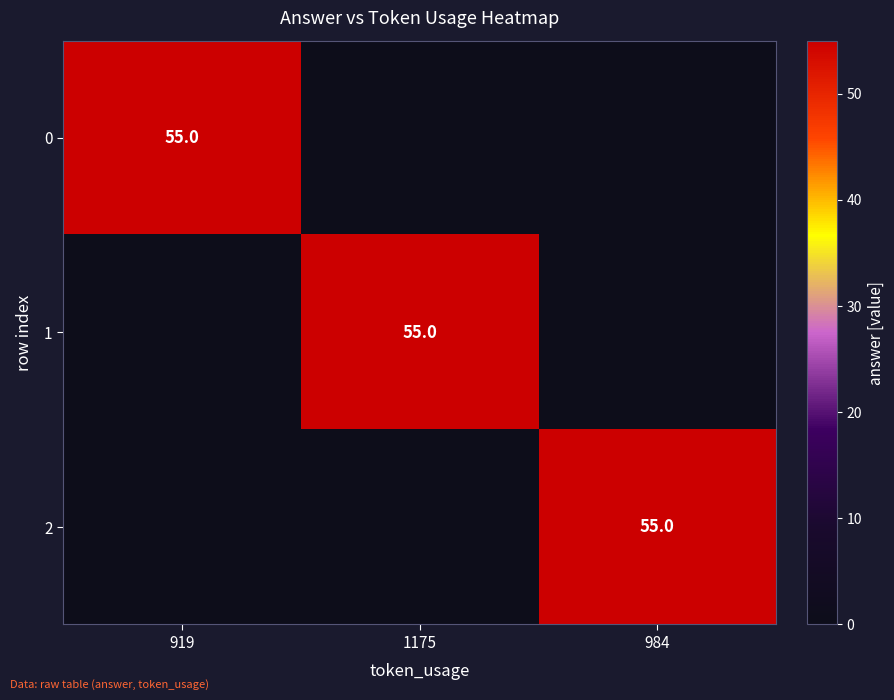

The 1 series shows 79 at 1175. True or false?

False